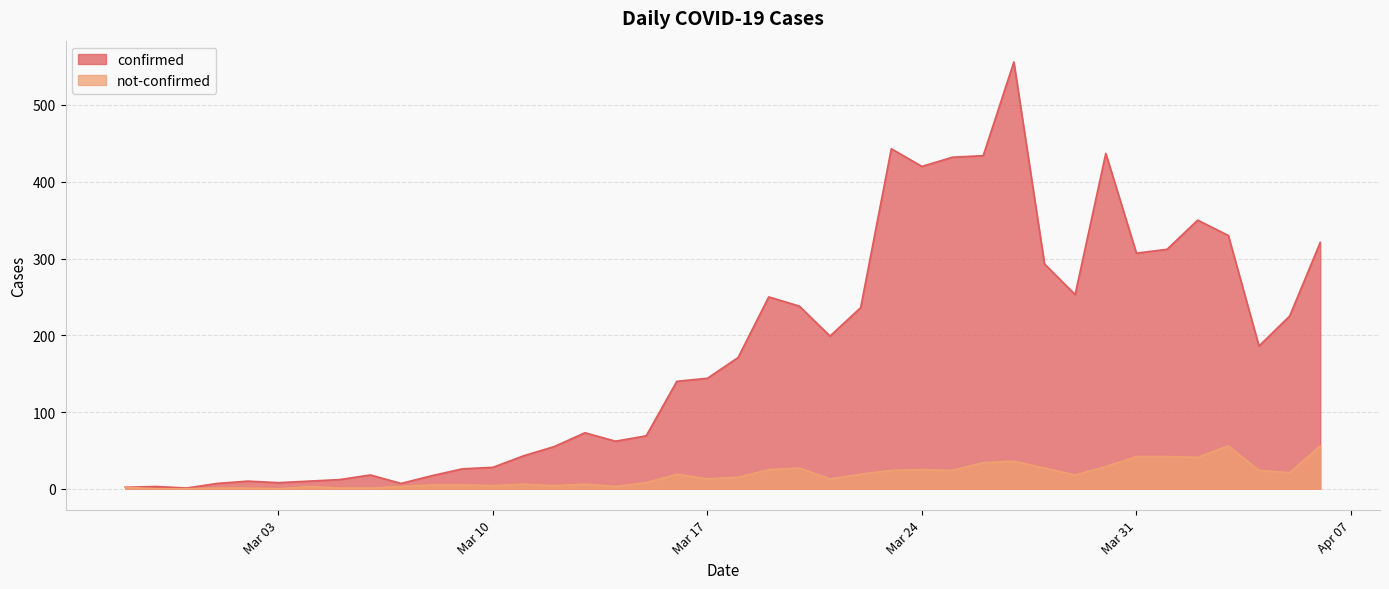

What position from the left is 2020-03-22?

25